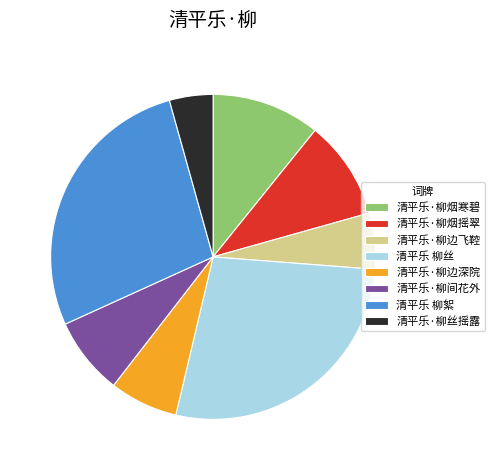

Is the sum of 清平乐·柳丝摇露 and 清平乐 柳丝 greater than half?

No